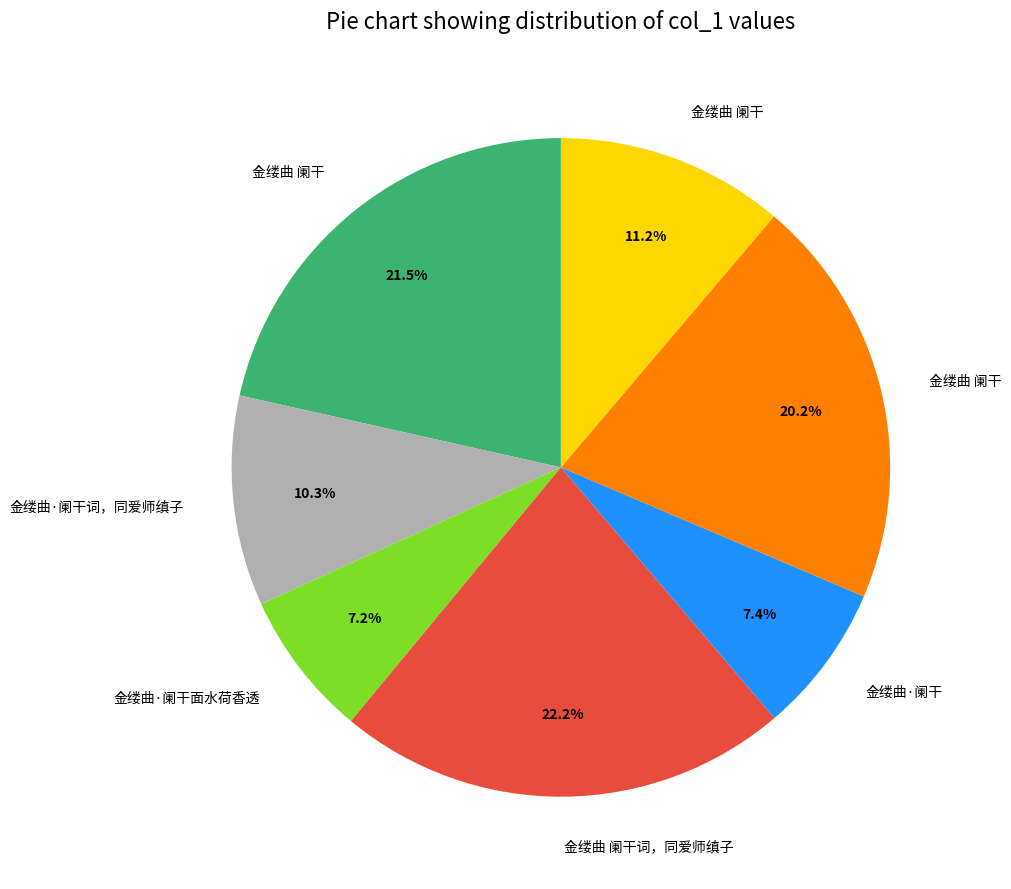

Does any single category account for the majority?

No